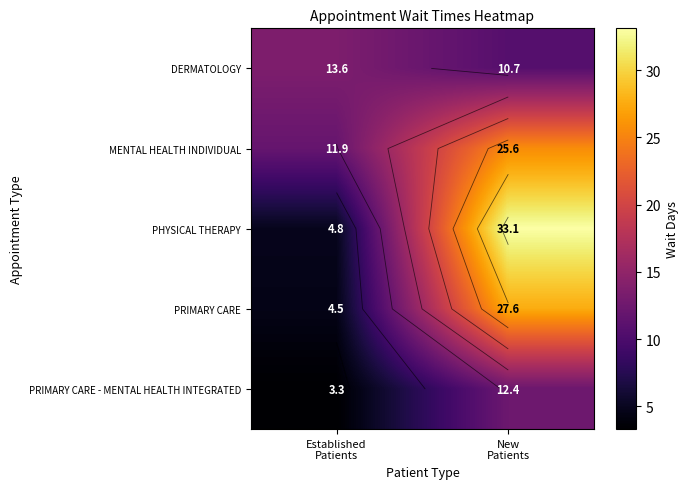

Between New
Patients and Established
Patients, which is larger?

Established
Patients